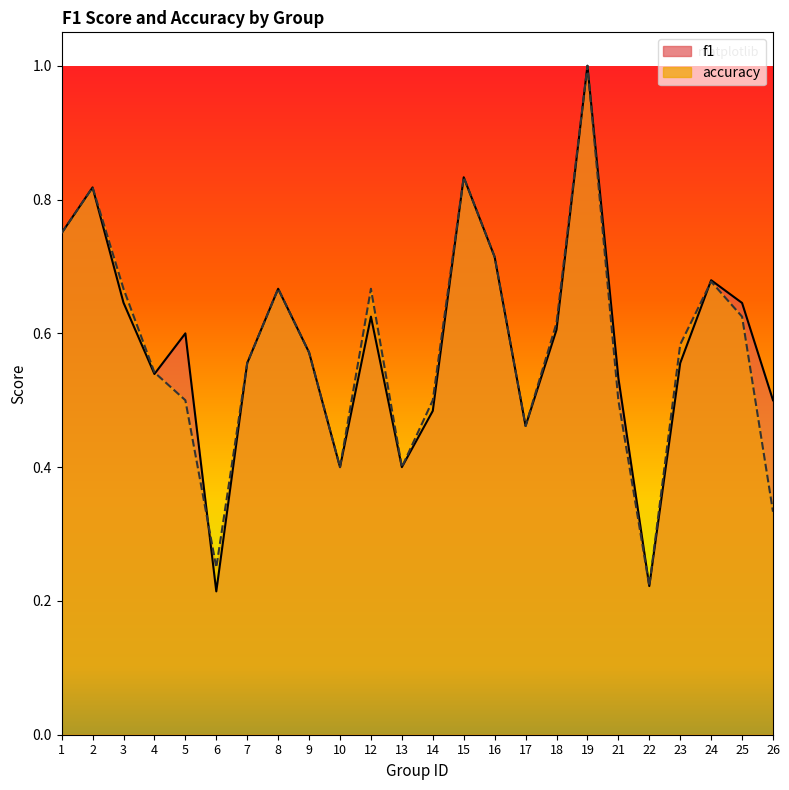

What is the maximum value for f1?

1.0